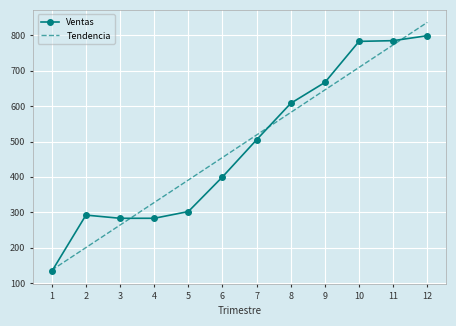

What is the sum of the Ventas values at 1 and 2?

425.0